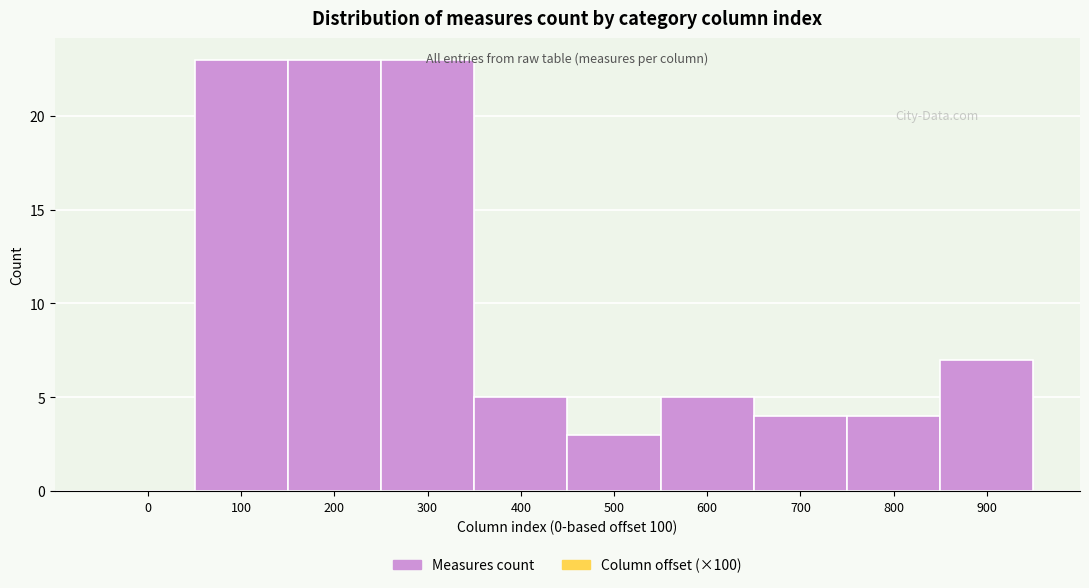

Reading left to right, transcribe this chart: for each bar, give the range it covers on the x-axis and its height. The values are not printed on the chart, so give them approximately, as read against the axis.

-50 to 50: 0
50 to 150: 23
150 to 250: 23
250 to 350: 23
350 to 450: 5
450 to 550: 3
550 to 650: 5
650 to 750: 4
750 to 850: 4
850 to 950: 7